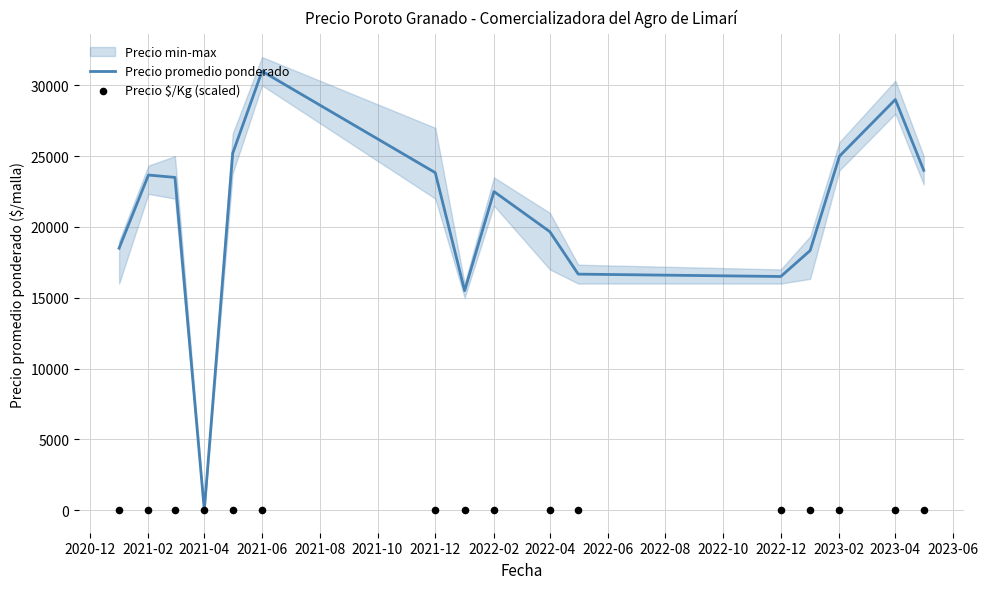

The value of Precio promedio ponderado at 2023-04 is 29000. True or false?

True